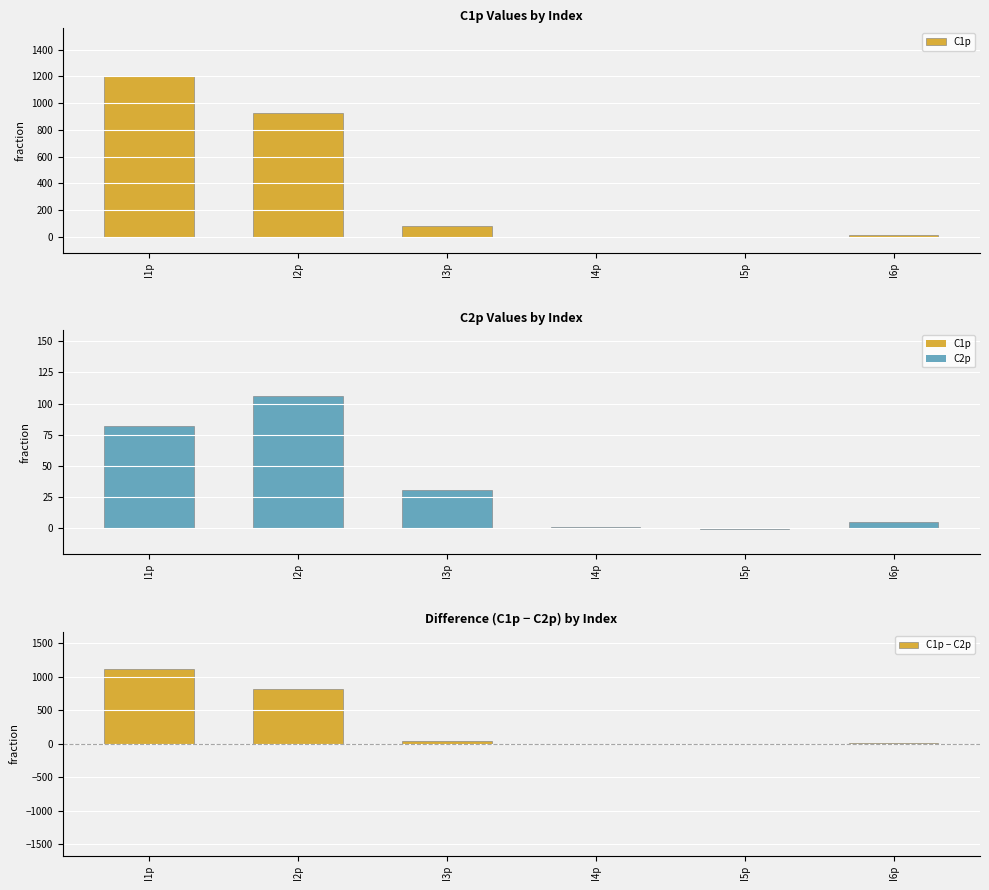

What position from the right is I1p?

6